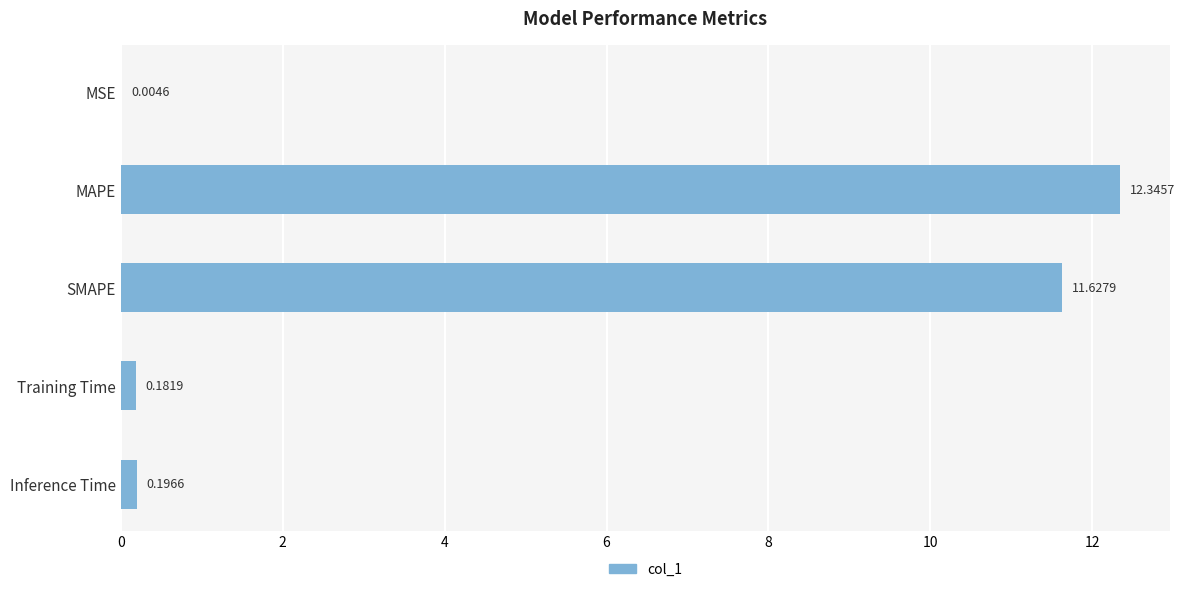

Which category has the highest value across all series?

MAPE